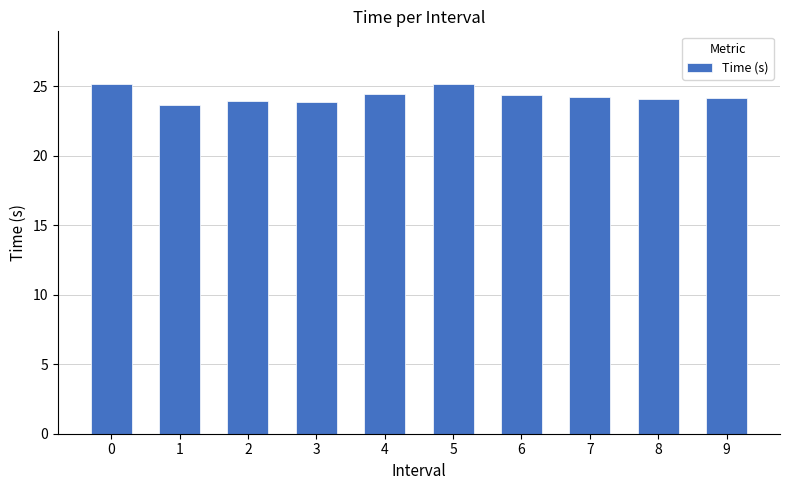

The chart shows a value of 24.4 at 6. True or false?

True